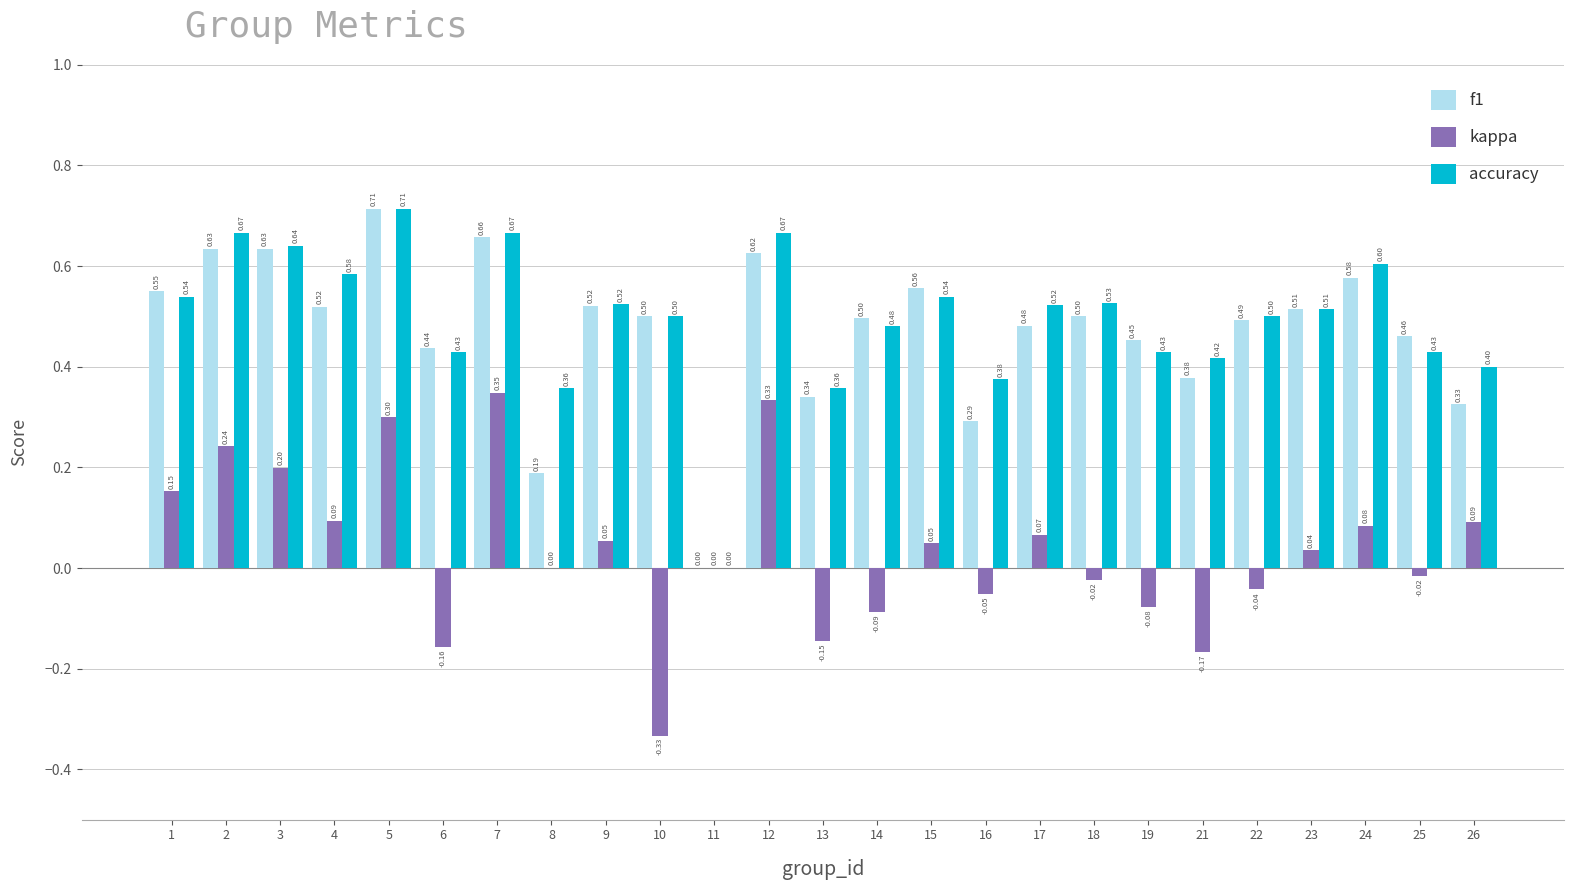

True or false: kappa has a value of 0.2 at 2.

True